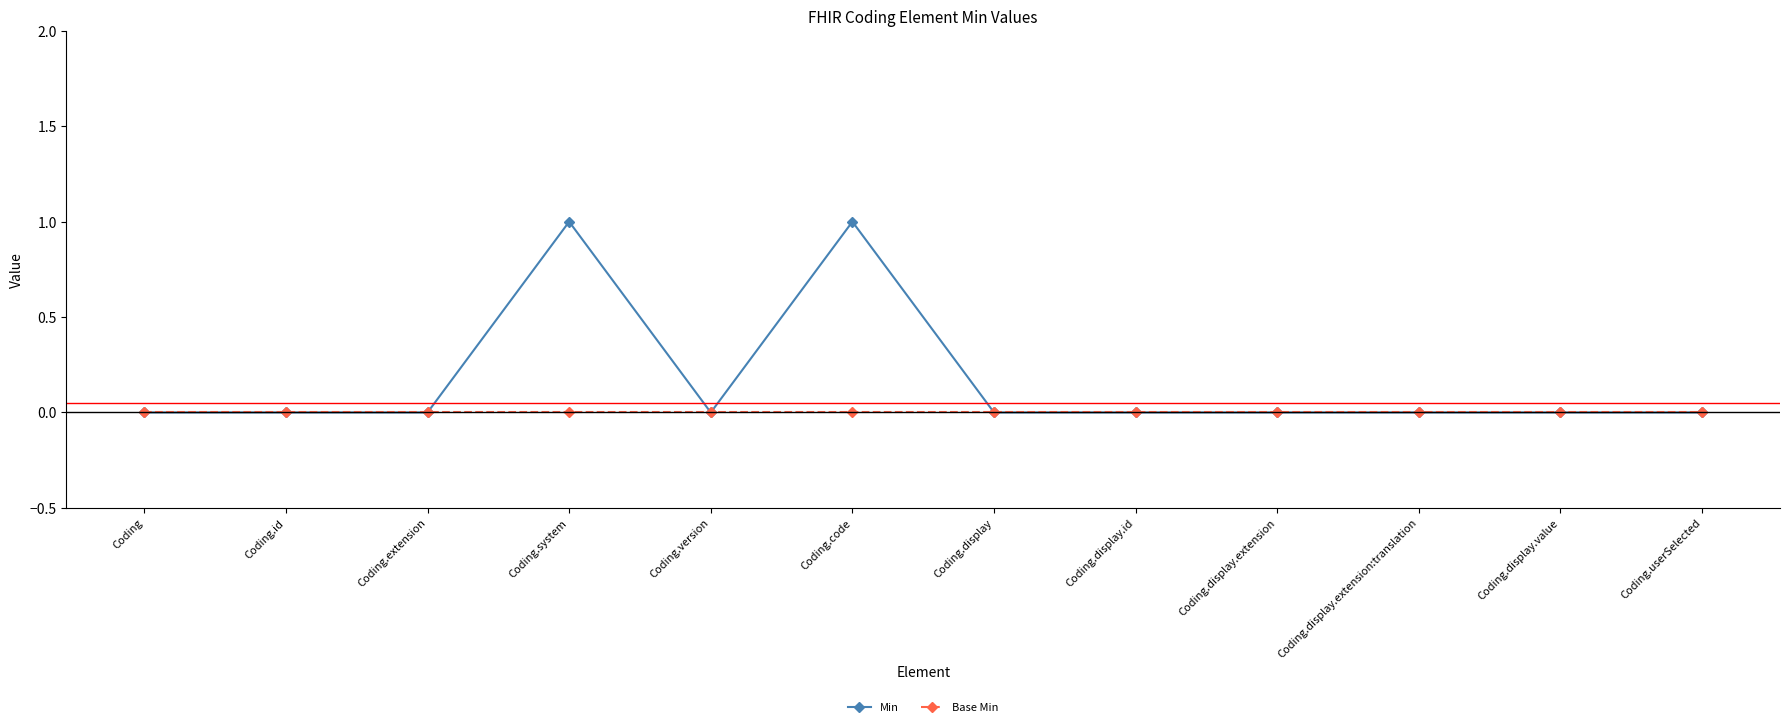

How many distinct data groups are displayed?

2